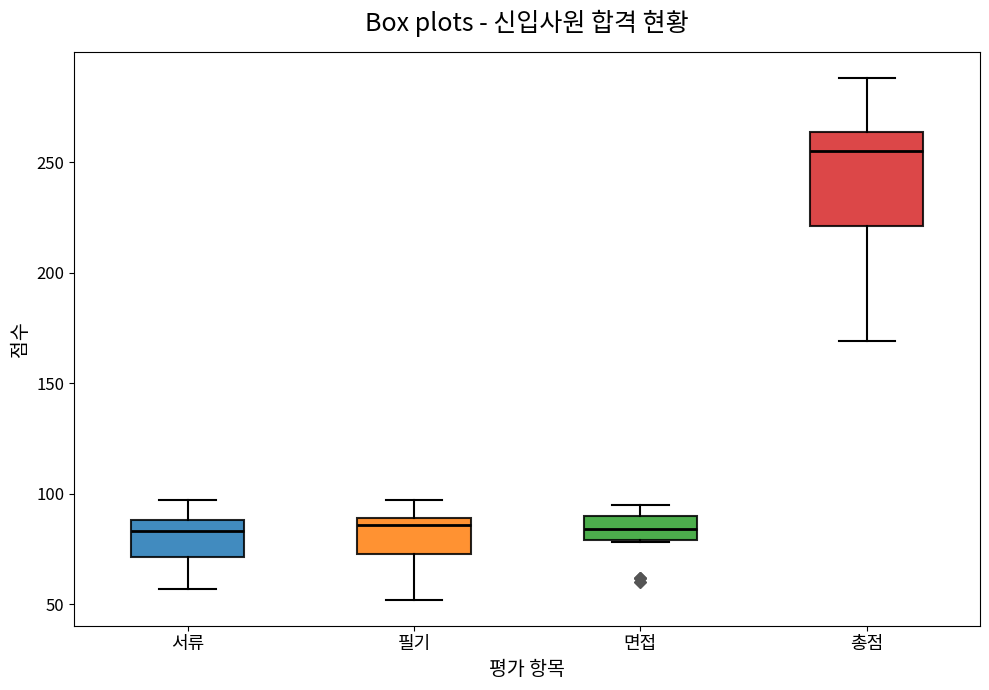

Reading left to right, read every box against the y-axis: the position of its median line, the range the box covers, and the ends of its whiskers. The values are not printed on the chart, so give them approximately, as read against the axis.

서류: median 85, box 70 to 90, whiskers 55 to 95
필기: median 85, box 75 to 90, whiskers 50 to 95
면접: median 85, box 80 to 90, whiskers 80 to 95
총점: median 255, box 220 to 265, whiskers 170 to 290